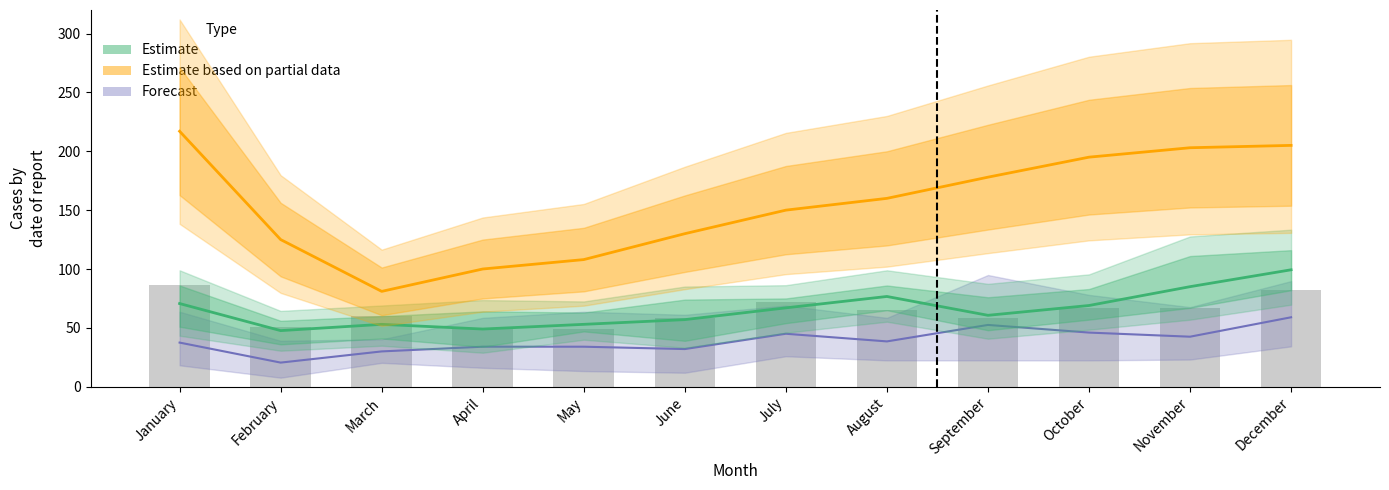

At which category is the sum across all series the highest?

December